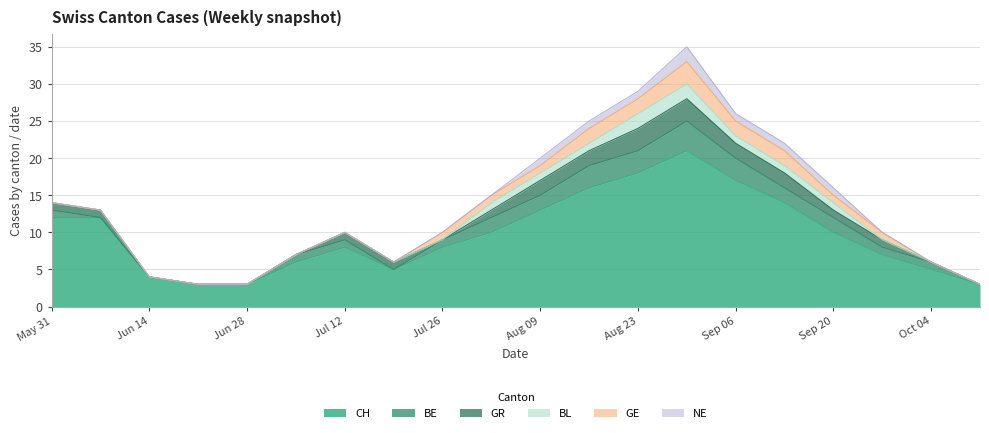

Rank the categories by BL value from lowest to highest.

2020-05-31, 2020-06-07, 2020-06-14, 2020-06-21, 2020-06-28, 2020-07-05, 2020-07-12, 2020-07-19, 2020-07-26, 2020-09-27, 2020-10-04, 2020-10-11, 2020-08-02, 2020-08-09, 2020-08-16, 2020-09-06, 2020-09-13, 2020-09-20, 2020-08-23, 2020-08-30